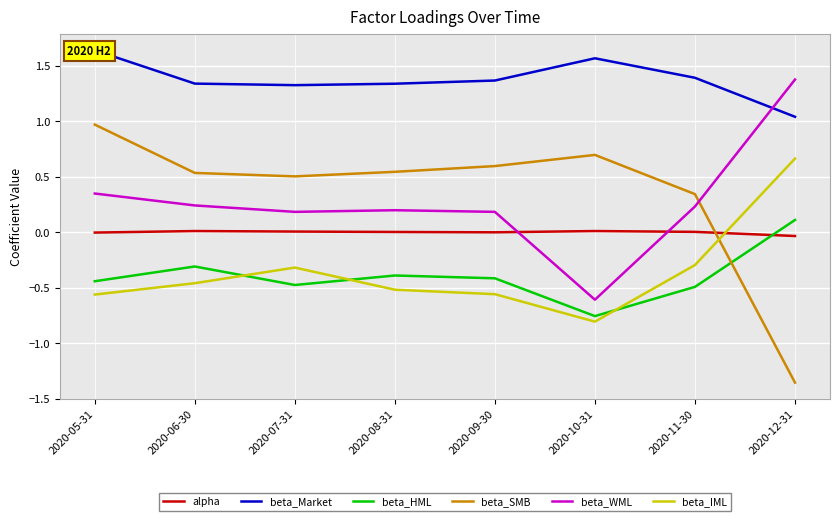

What position from the left is 2020-05-31?

1